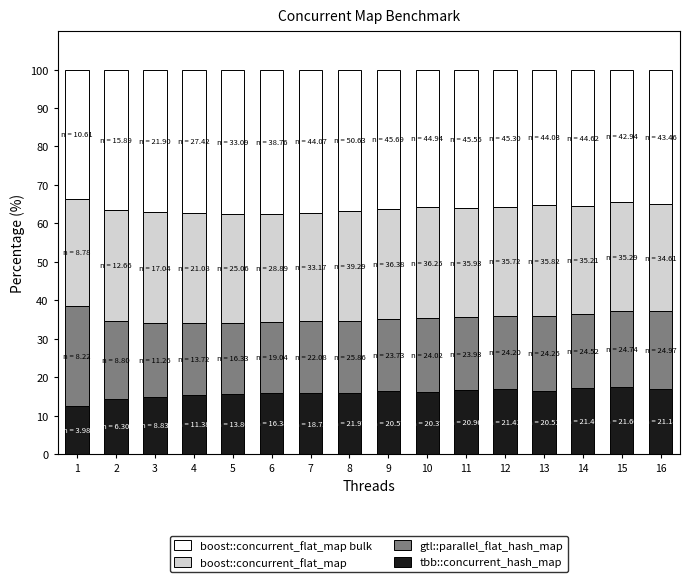

Are the bars horizontal?

No